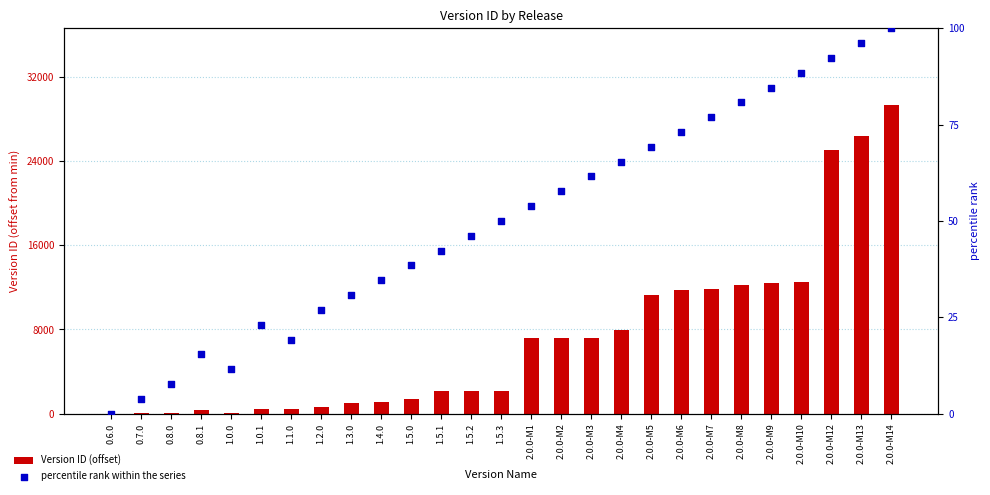

At which category is the sum across all series the highest?

2.0.0-M14